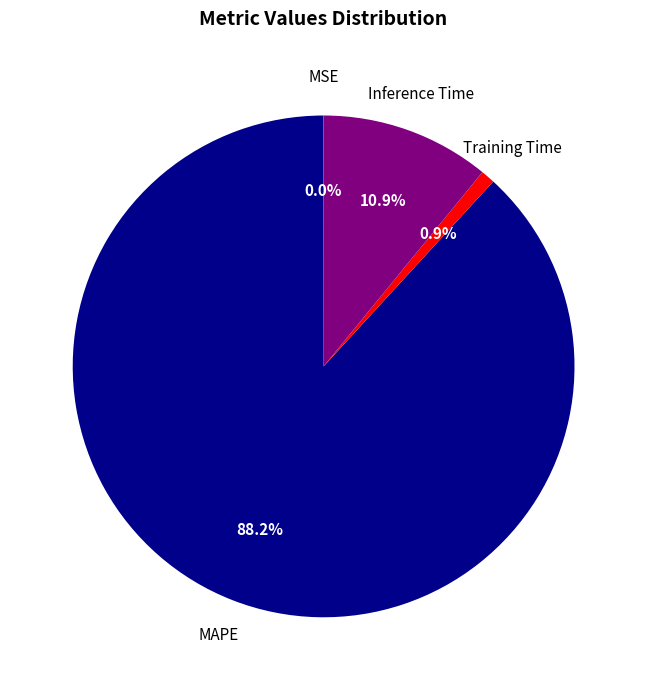

Is there any slice that represents more than half of the pie?

Yes